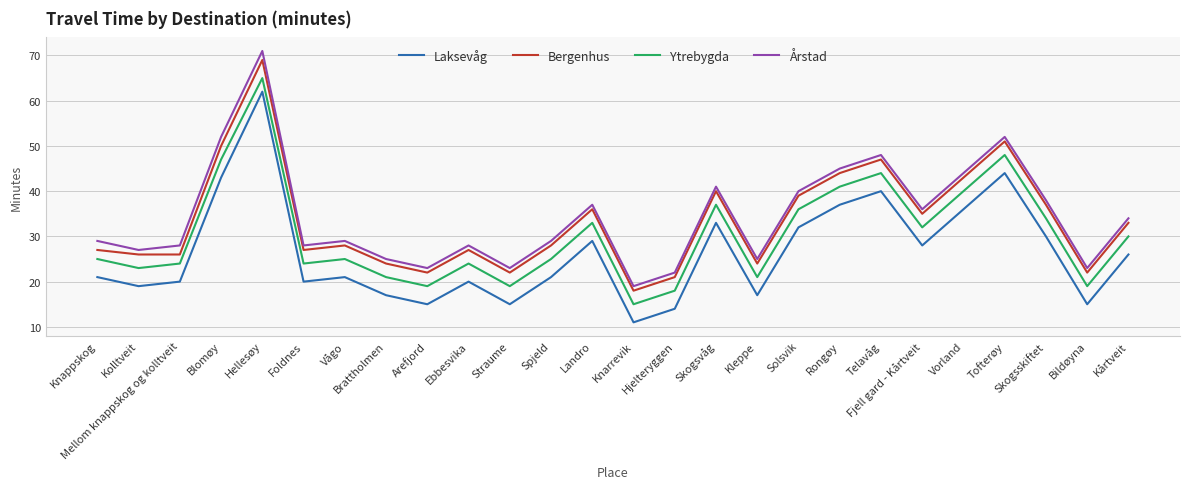

What is the sum of the Bergenhus values at Knarrevik and Knappskog?

45